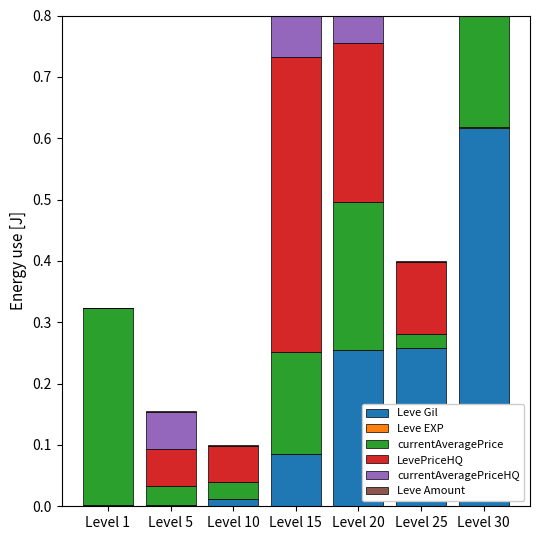

What are all the series names shown in the legend?

Leve Gil, Leve EXP, currentAveragePrice, LevePriceHQ, currentAveragePriceHQ, Leve Amount